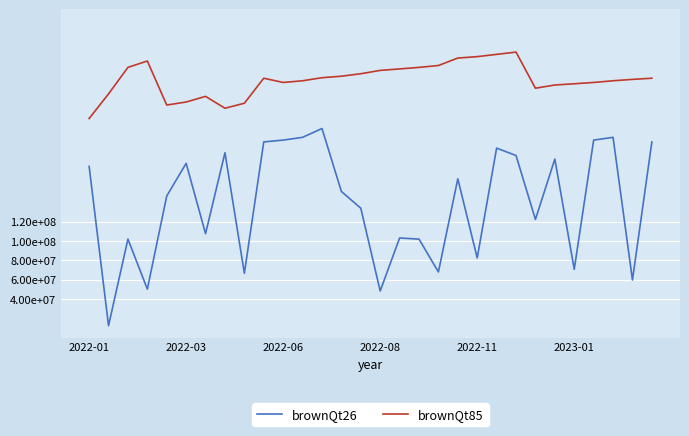

Is this an area chart (filled region under the line)?

No